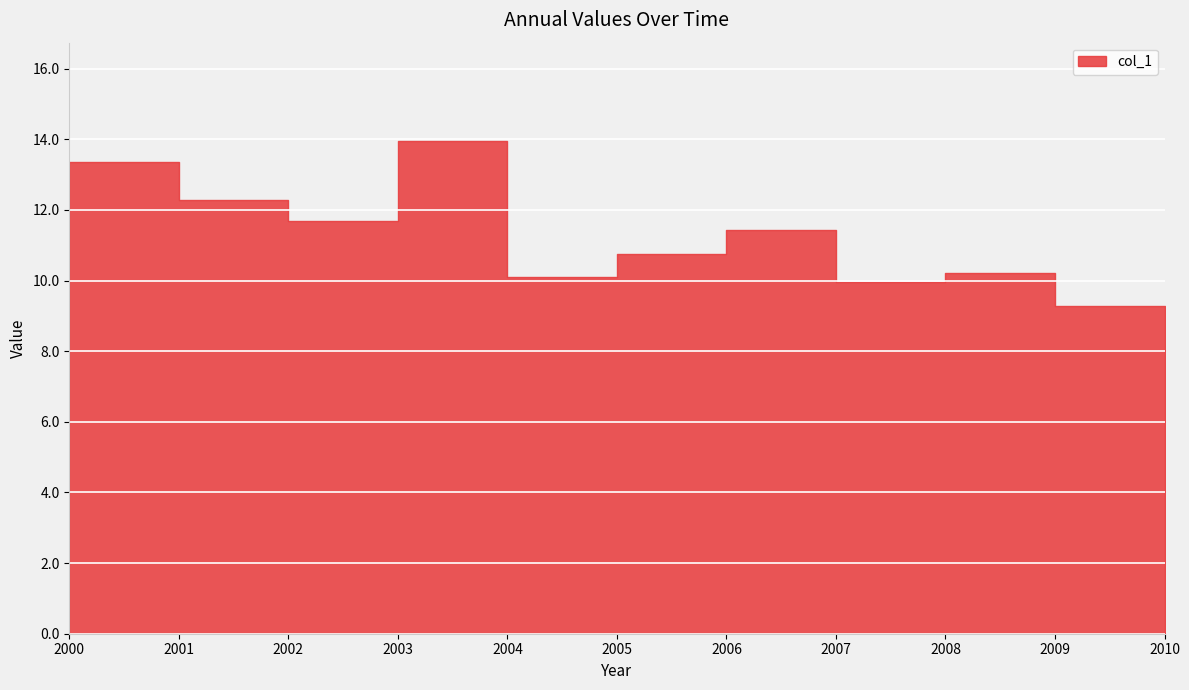

What is the smallest value displayed?

9.3